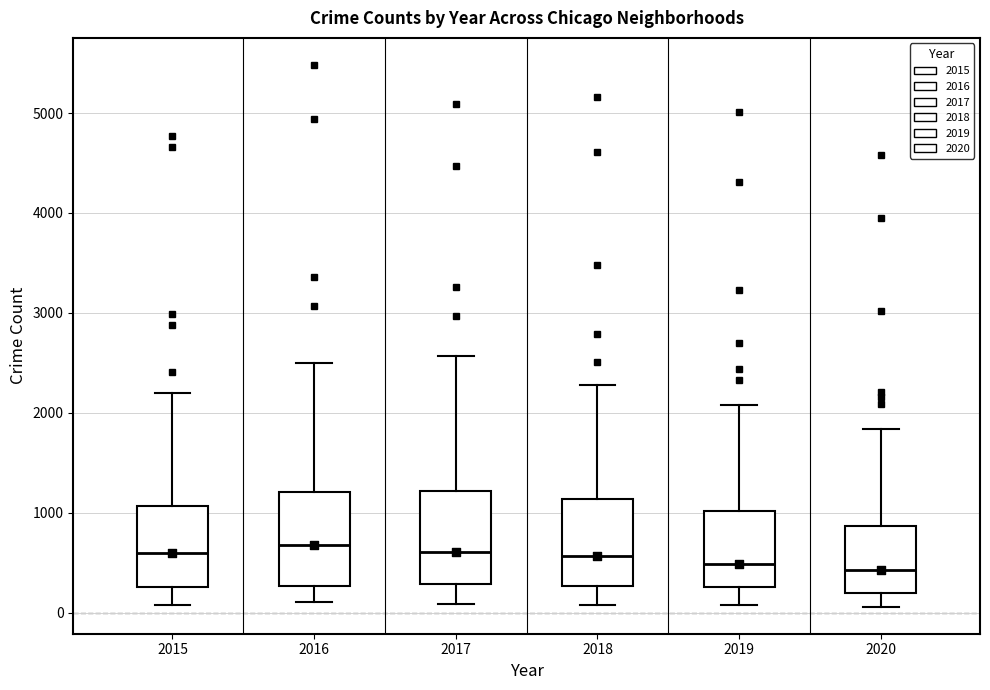

Reading left to right, transcribe this box plot: for each box, give where its median line is, the range the box spans, and where its two whiskers end, as read against the y-axis. The values are not printed on the chart, so give them approximately, as read against the axis.

2015: median 600, box 300 to 1100, whiskers 100 to 2200
2016: median 700, box 300 to 1200, whiskers 100 to 2500
2017: median 600, box 300 to 1200, whiskers 100 to 2600
2018: median 600, box 300 to 1100, whiskers 100 to 2300
2019: median 500, box 300 to 1000, whiskers 100 to 2100
2020: median 400, box 200 to 900, whiskers 100 to 1800